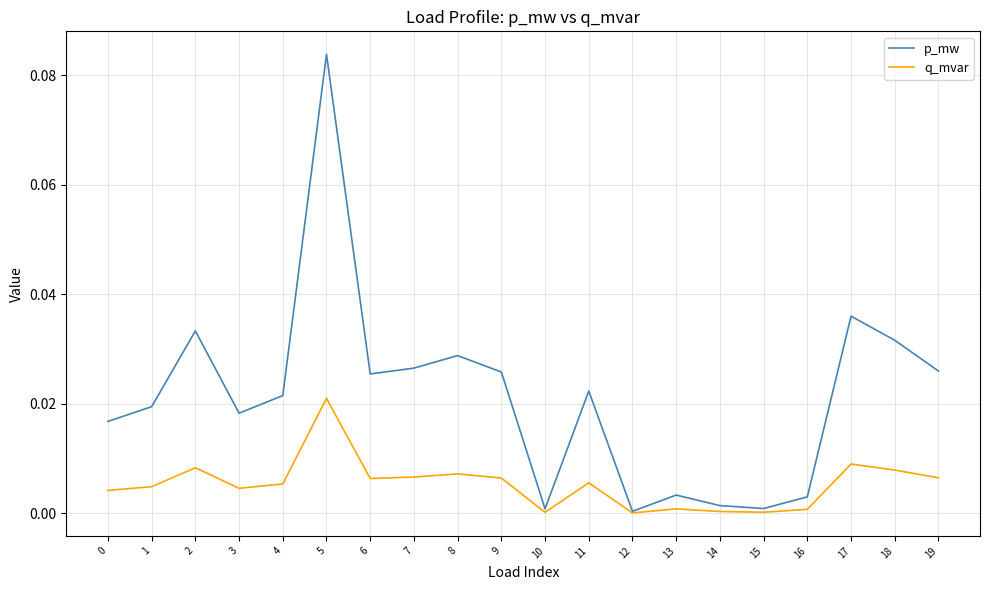

Rank the series at 2 from lowest to highest value.

q_mvar, p_mw